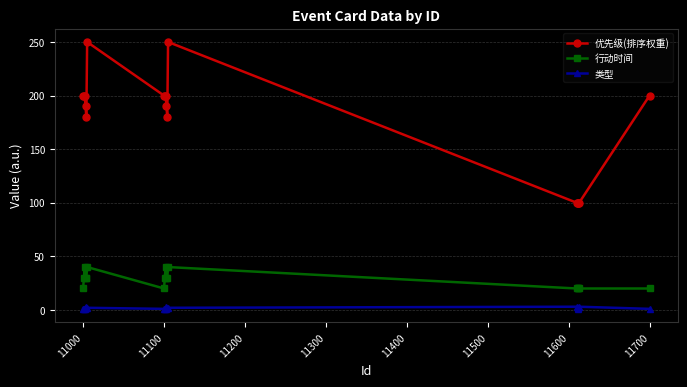

Count the number of categories in the chart.

17